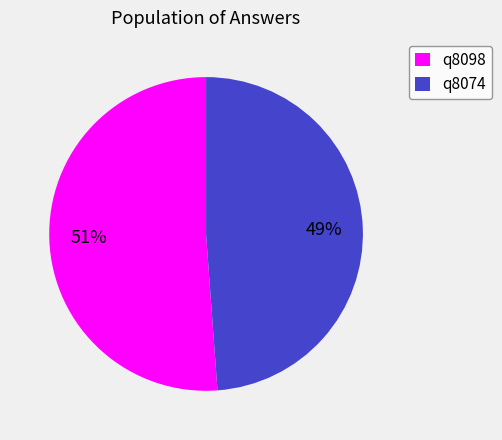

Is it true that q8074 is 49% of the pie?

True